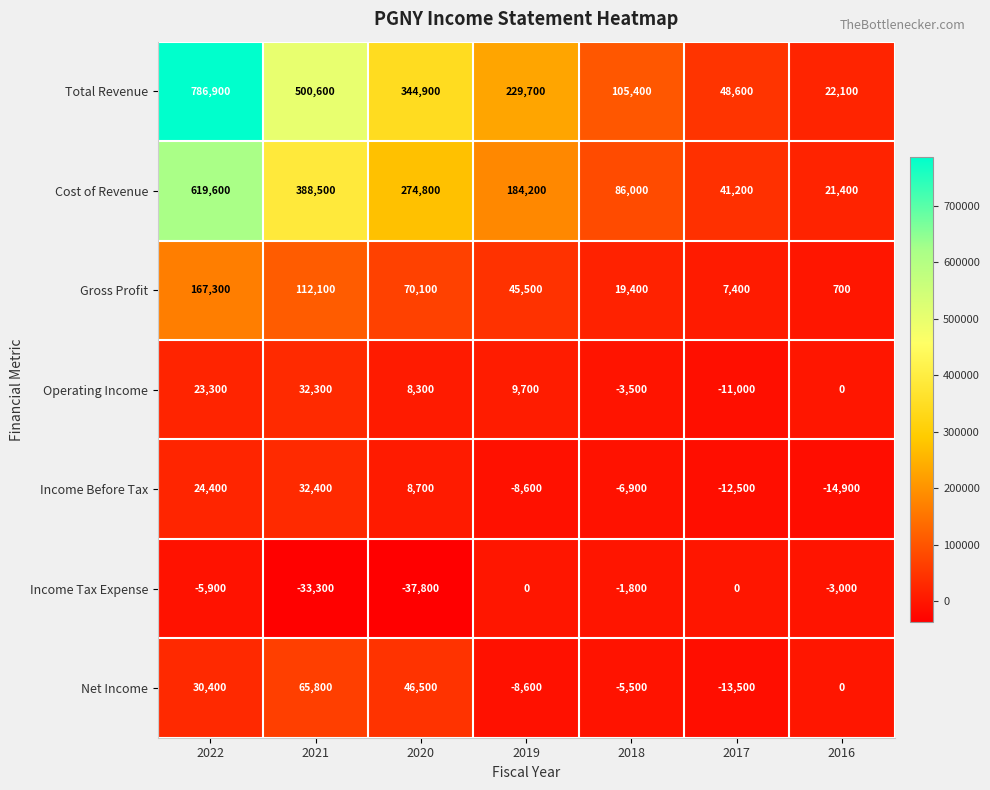

Rank the series at 2017 from lowest to highest value.

Net Income, Income Before Tax, Operating Income, Income Tax Expense, Gross Profit, Cost of Revenue, Total Revenue